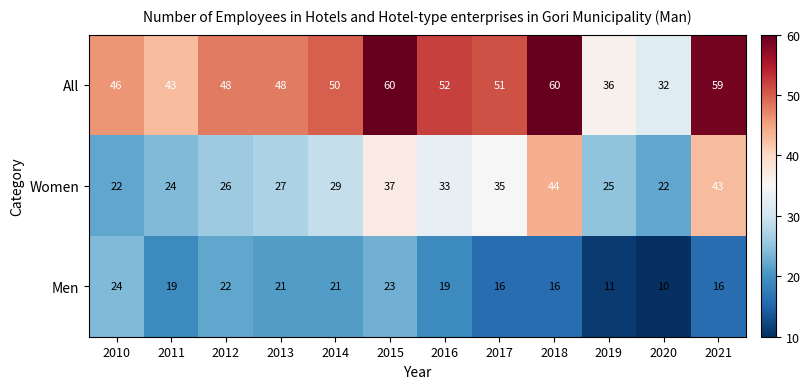

What is the difference between the Women values at 2014 and 2015?

8